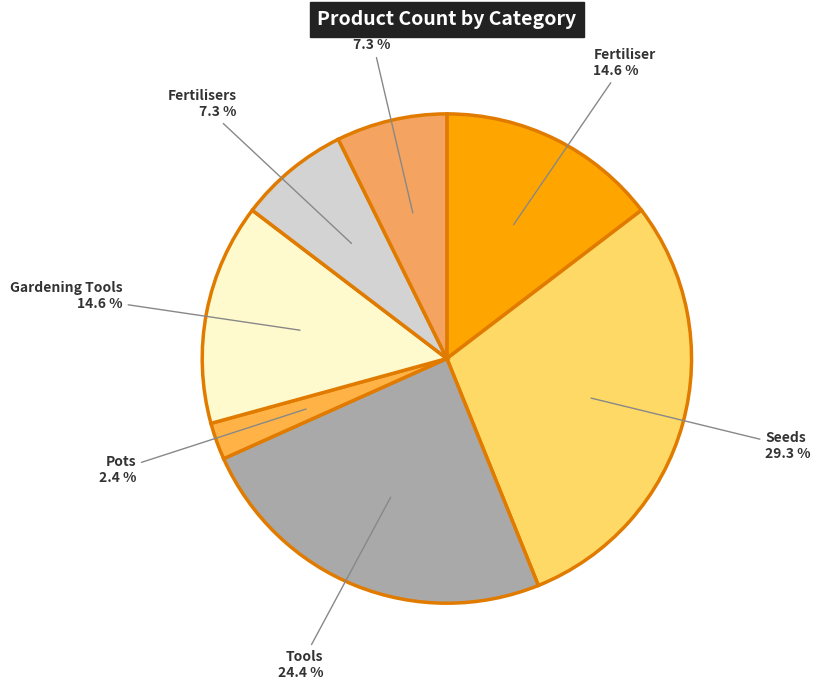

To the nearest percent, what portion does Fertilisers represent?

7%